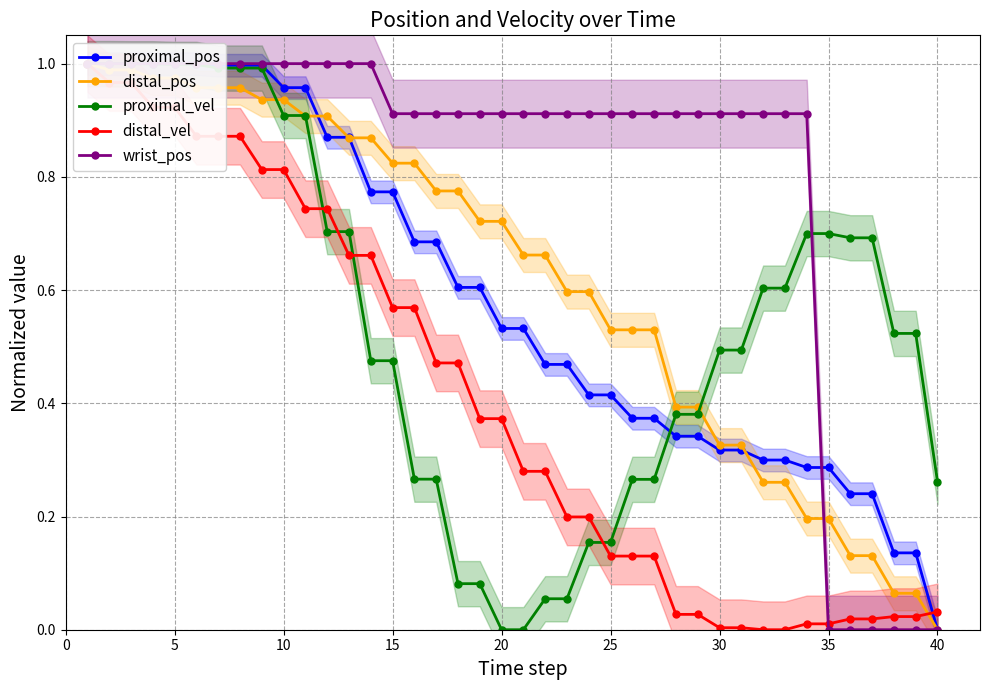

What is the difference between the maximum and second lowest values in the proximal_pos series?

0.9